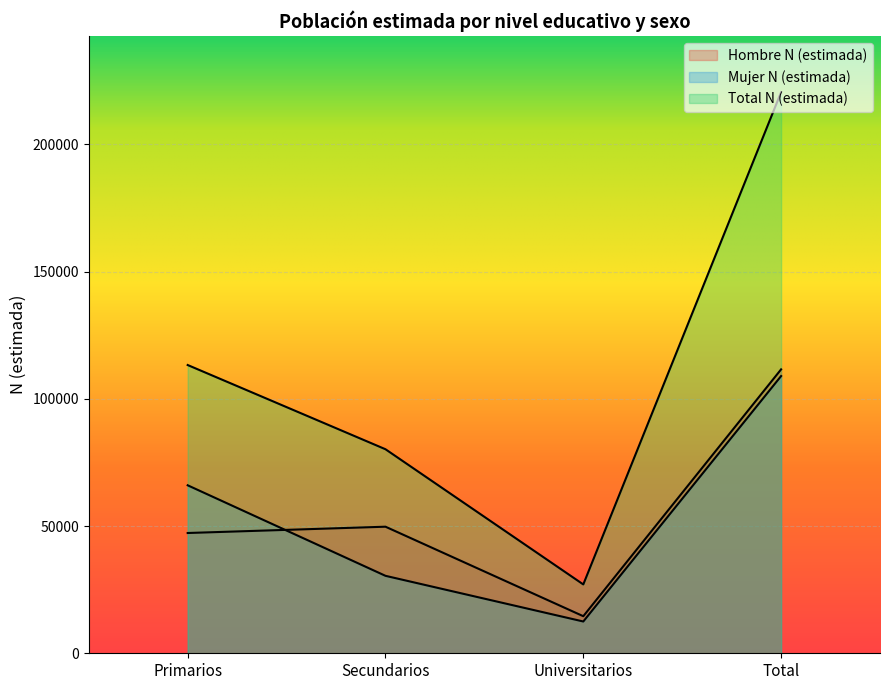

What is the value of the Hombre N (estimada) point at the 3rd from the left?

14571